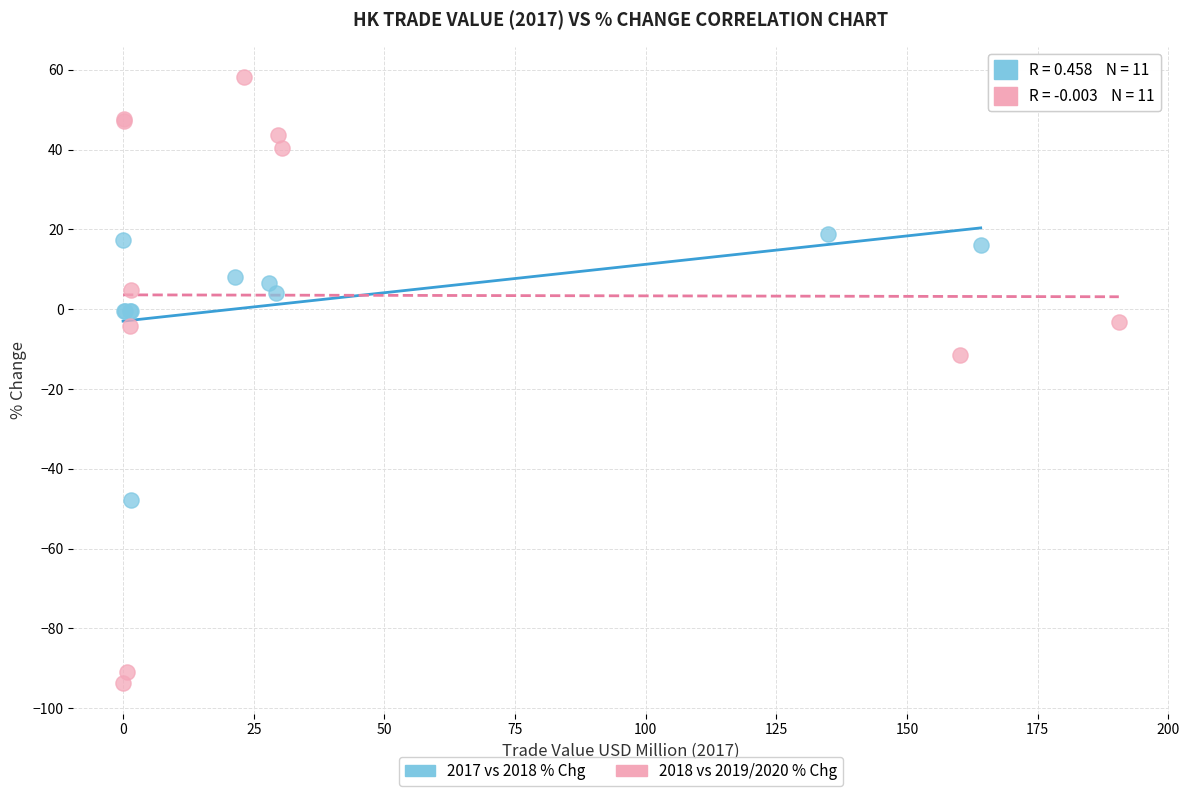

Which series reaches the minimum Y coordinate?

2018 vs 2019/2020 % Chg